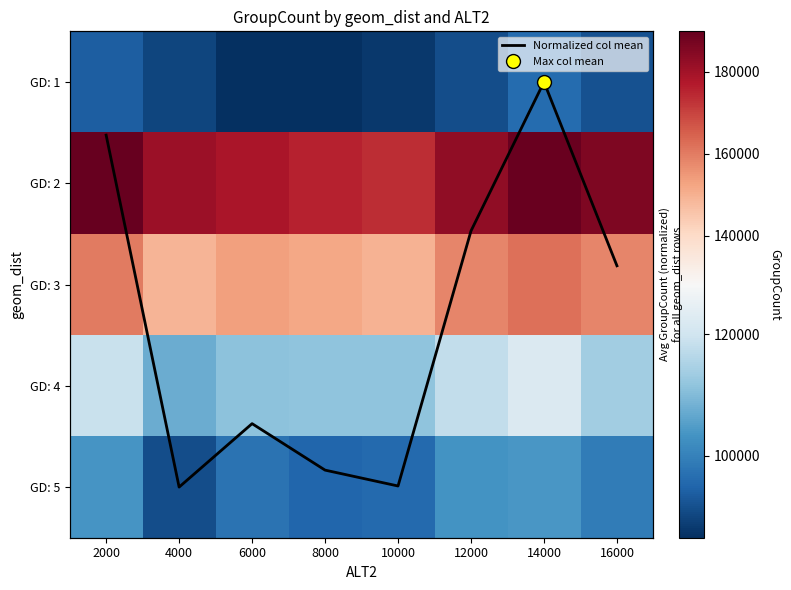

Which series has the largest range (max minus min)?

GD: 2